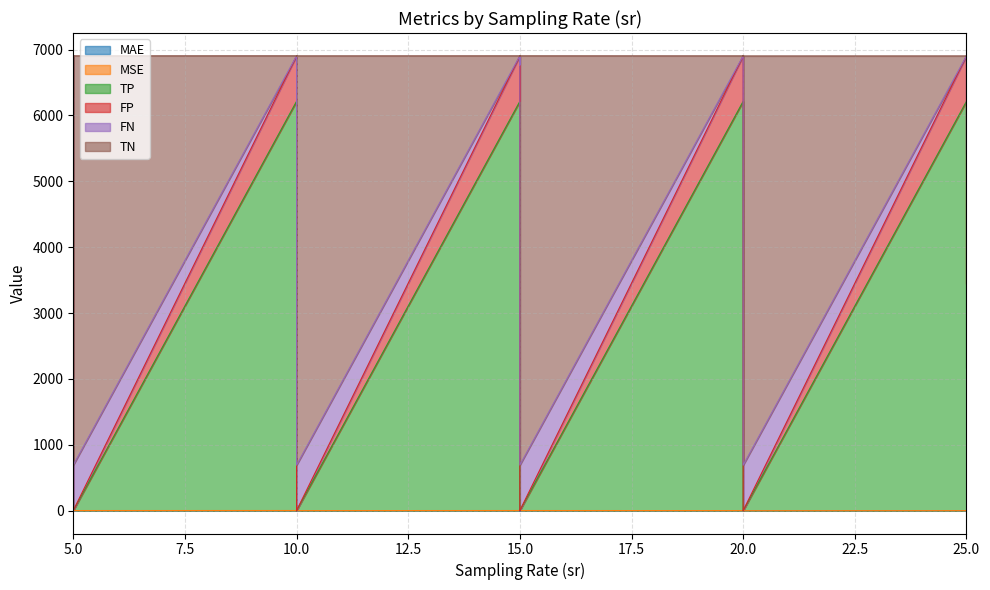

In MSE, how many points are lower than both neighbors (excluding endpoints)?

13